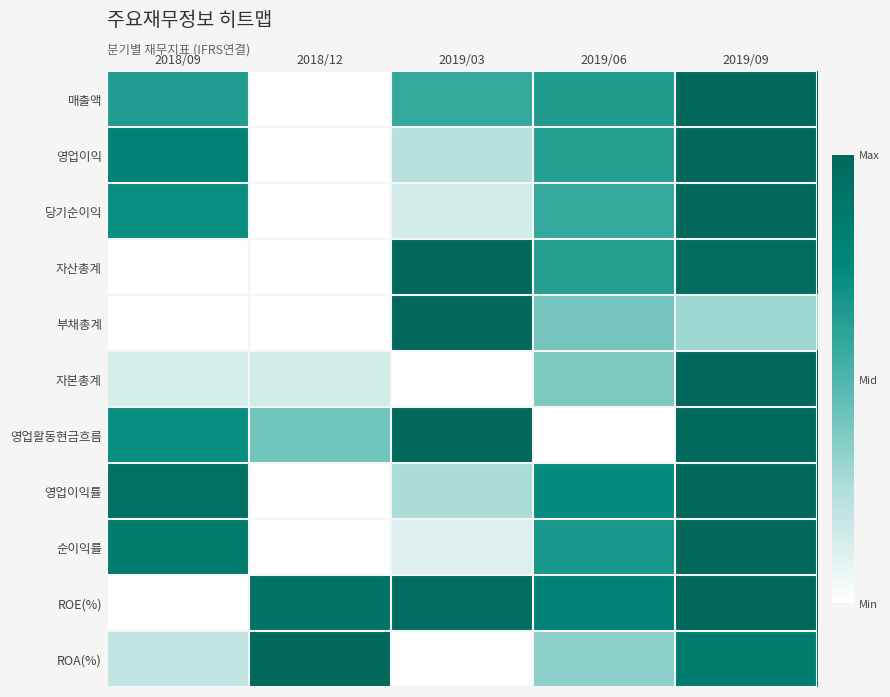

Reading left to right, what are all the values shown in this chart?

매출액: 2018/09=0.6	2018/12=0.0	2019/03=0.6	2019/06=0.6	2019/09=1.0
영업이익: 2018/09=0.8	2018/12=0.0	2019/03=0.2	2019/06=0.6	2019/09=1.0
당기순이익: 2018/09=0.7	2018/12=0.0	2019/03=0.1	2019/06=0.6	2019/09=1.0
자산총계: 2018/09=0.0	2018/12=0.0	2019/03=1.0	2019/06=0.6	2019/09=1.0
부채총계: 2018/09=0.0	2018/12=0.0	2019/03=1.0	2019/06=0.4	2019/09=0.3
자본총계: 2018/09=0.1	2018/12=0.1	2019/03=0.0	2019/06=0.4	2019/09=1.0
영업활동현금흐름: 2018/09=0.7	2018/12=0.4	2019/03=1.0	2019/06=0.0	2019/09=1.0
영업이익률: 2018/09=0.9	2018/12=0.0	2019/03=0.3	2019/06=0.7	2019/09=1.0
순이익률: 2018/09=0.9	2018/12=0.0	2019/03=0.1	2019/06=0.7	2019/09=1.0
ROE(%): 2018/09=0.0	2018/12=0.9	2019/03=1.0	2019/06=0.8	2019/09=1.0
ROA(%): 2018/09=0.2	2018/12=1.0	2019/03=0.0	2019/06=0.3	2019/09=0.8